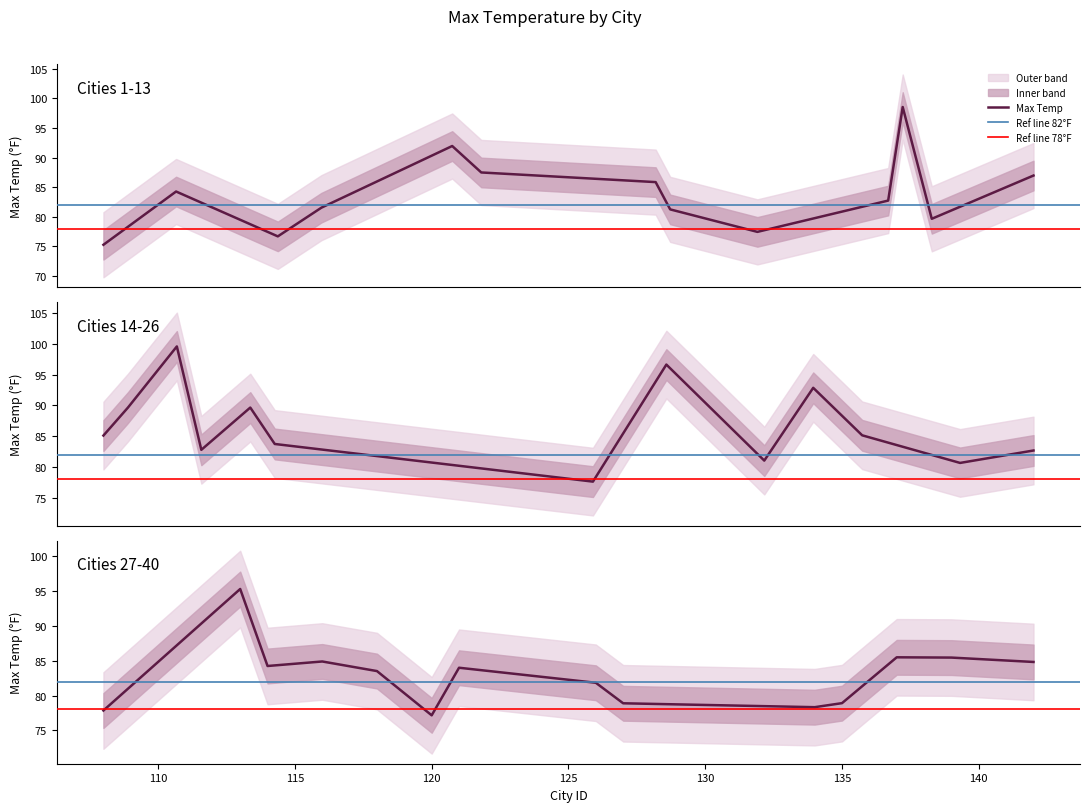

Is it true that the value at Samarai is 81.8?

True